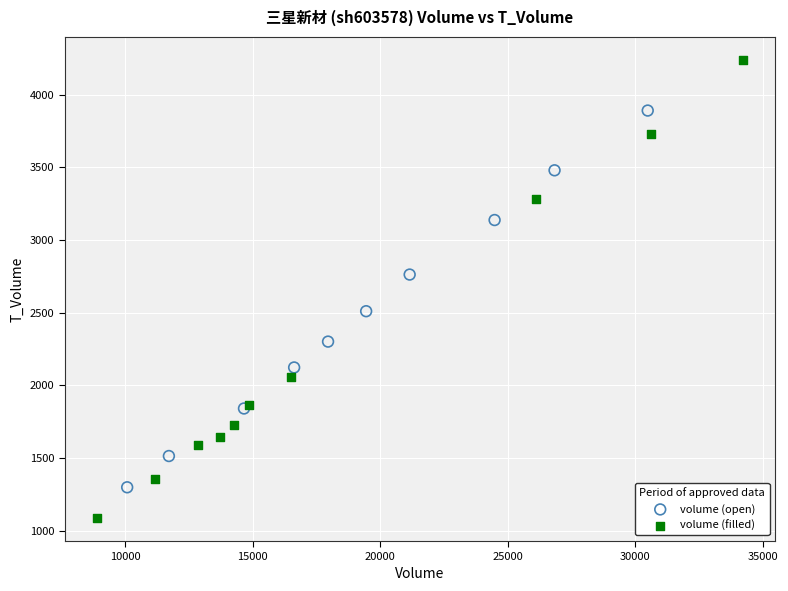

Which series has the largest Y range (max minus min)?

volume (filled)